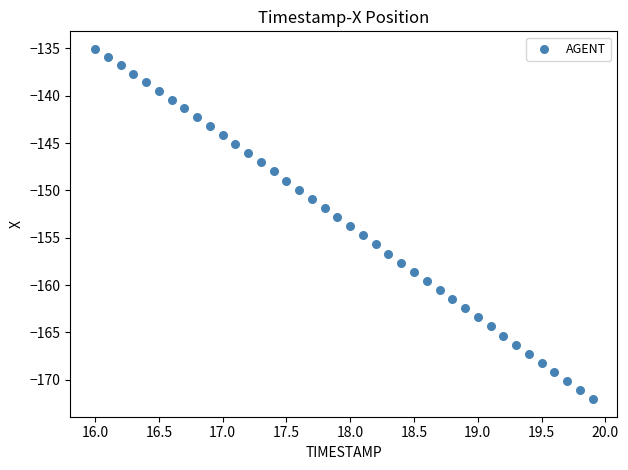

What is the range of X values (max minus min)?

3.9